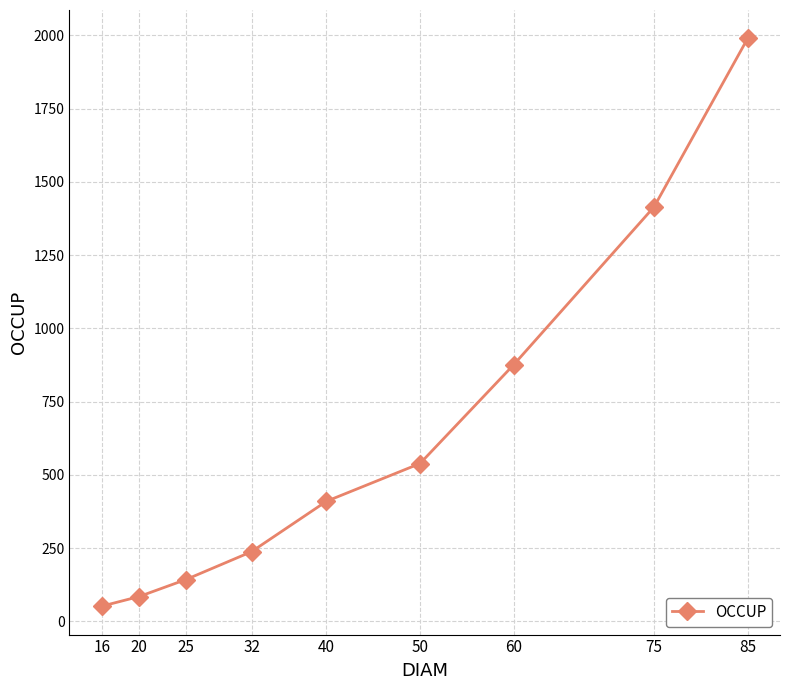

What is the value of the 5th point from the left?

410